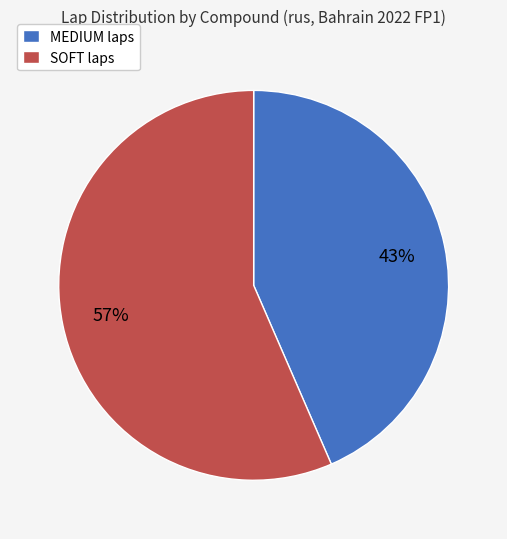

Is the sum of SOFT laps and MEDIUM laps greater than half?

Yes